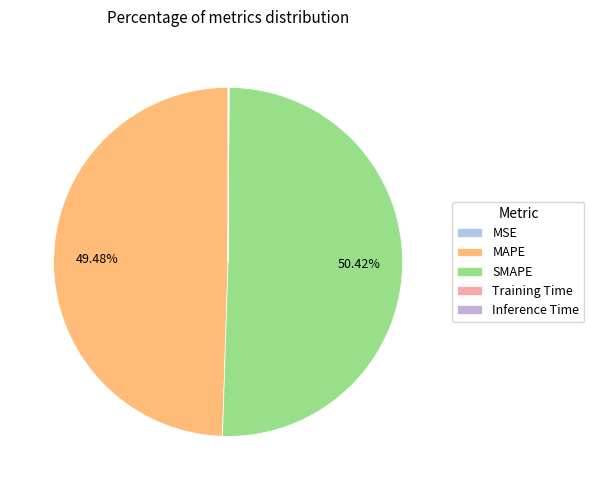

Count the number of slices in the pie.

5